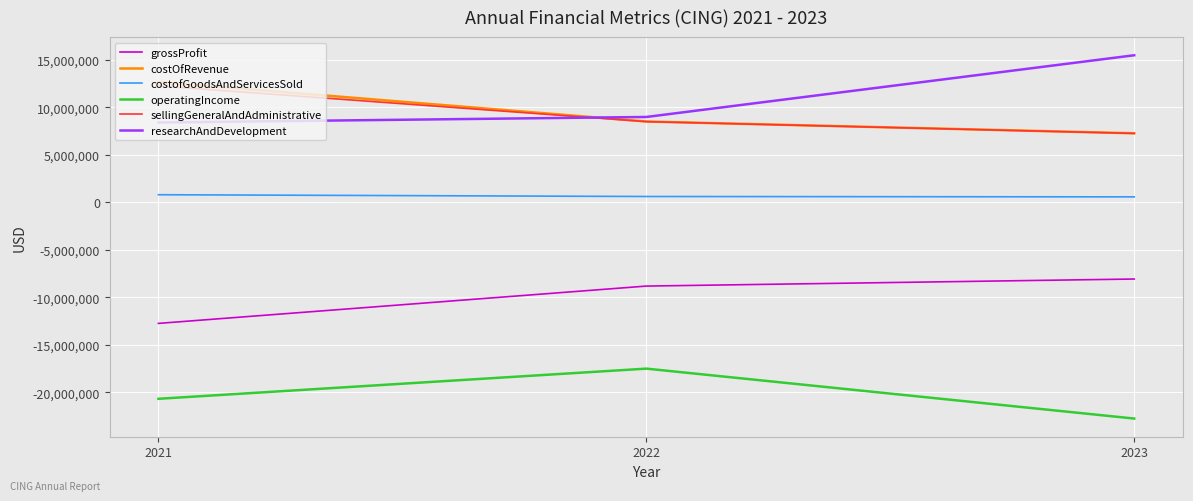

At which category does the chart reach its minimum across all series?

2023